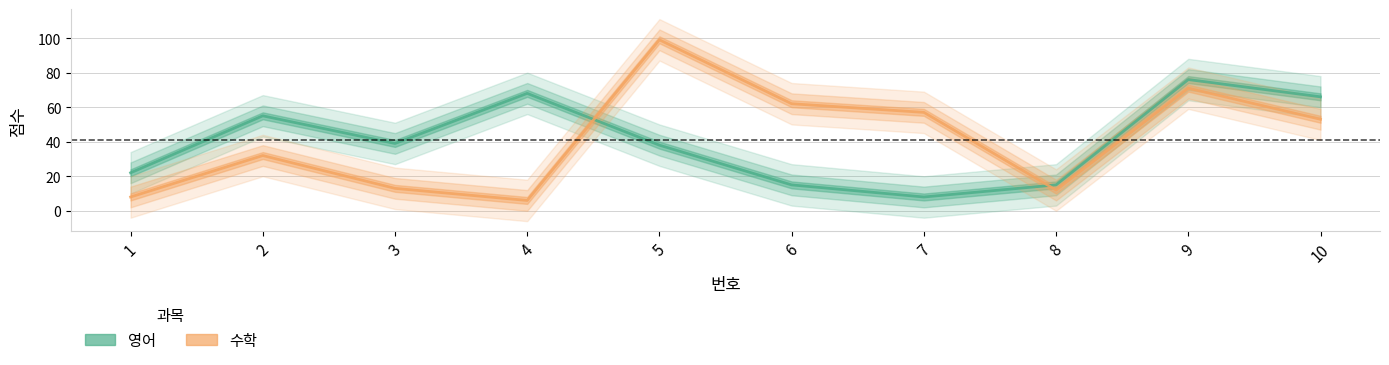

Where do 영어 and 수학 first cross each other?

4 and 5